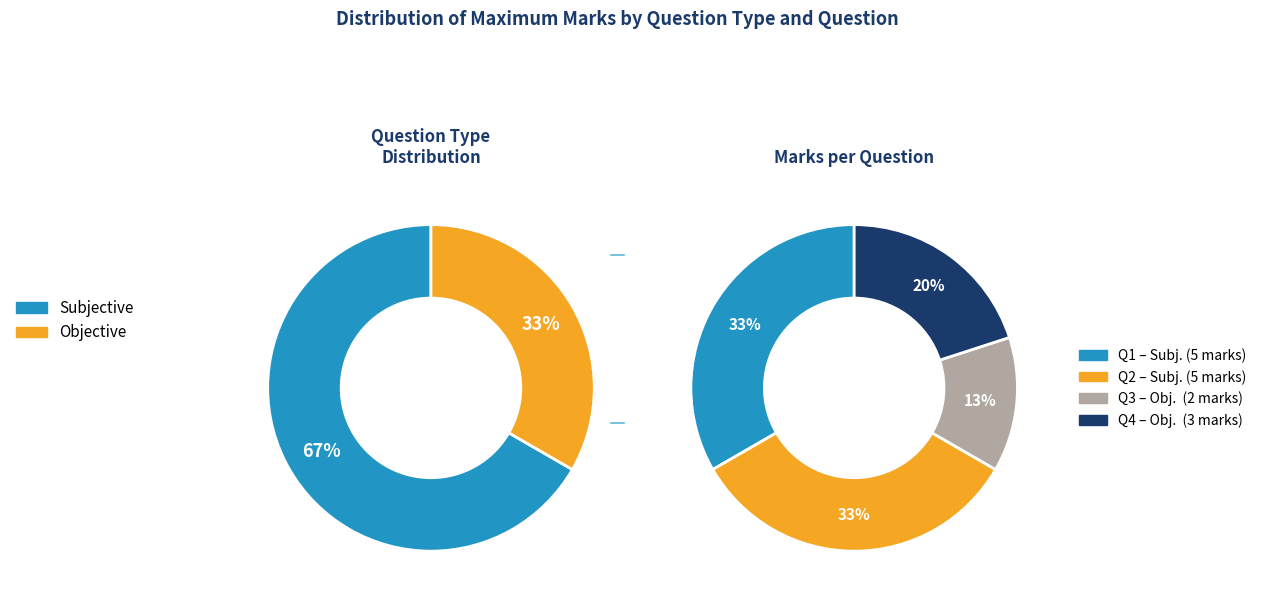

Which has a higher value, Question 1 (Subjective) or Question 2 (Subjective)?

Question 1 (Subjective)